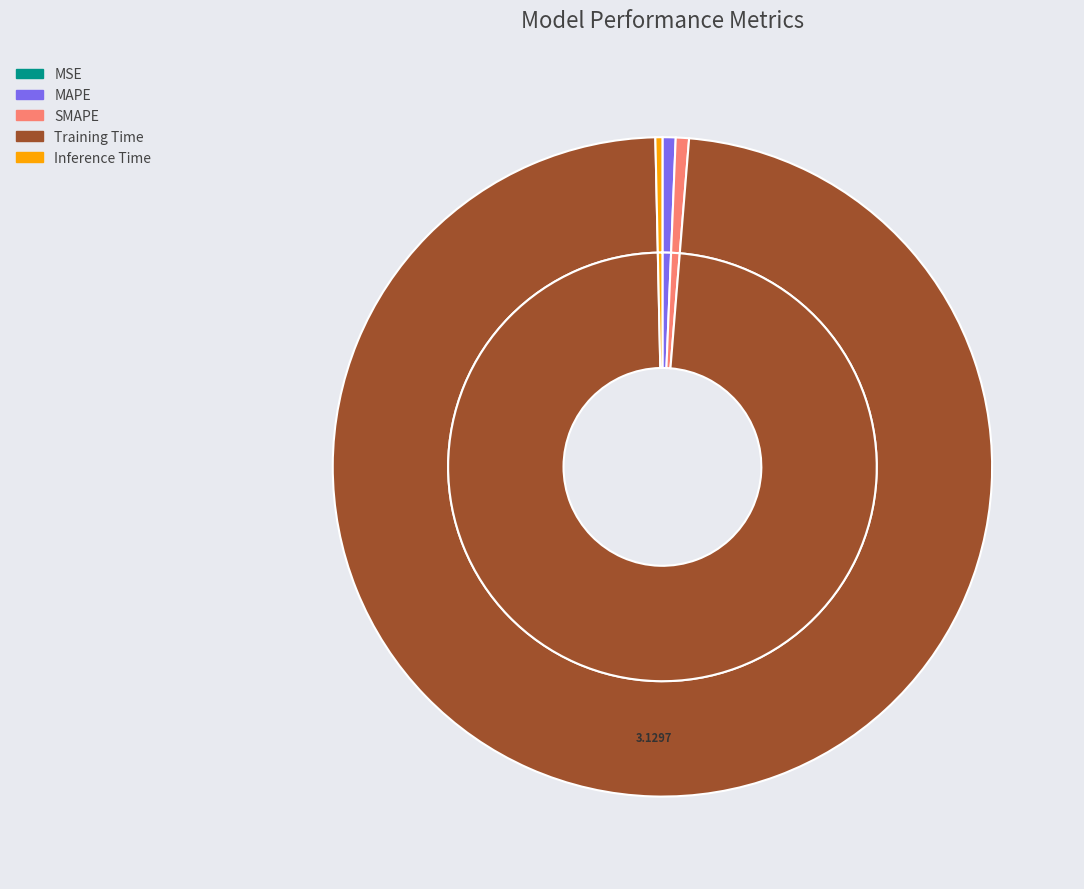

What is the smallest slice in the pie chart?

MSE